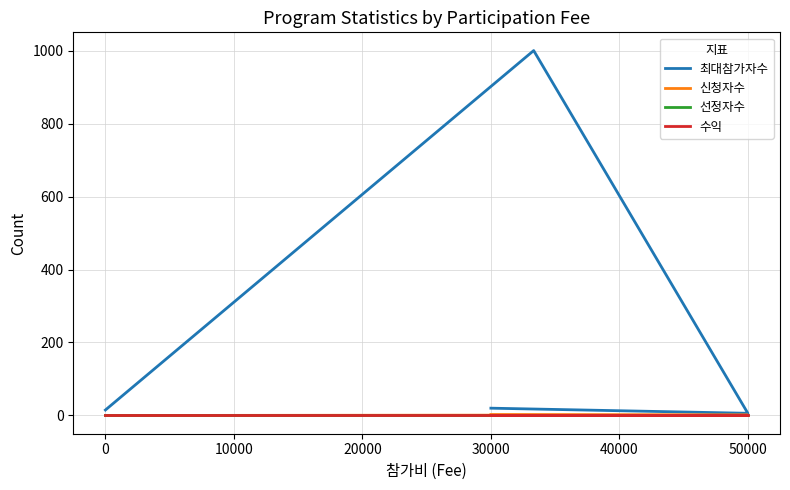

Rank the series by their maximum value, from highest to lowest.

최대참가자수, 신청자수, 선정자수, 수익